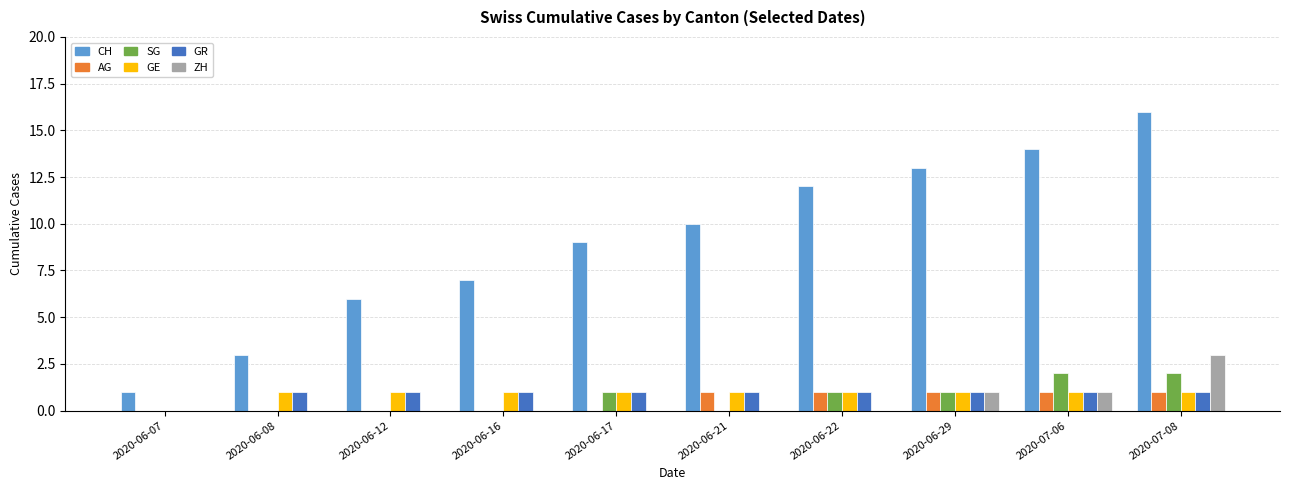

What is the sum of all AG values?

5